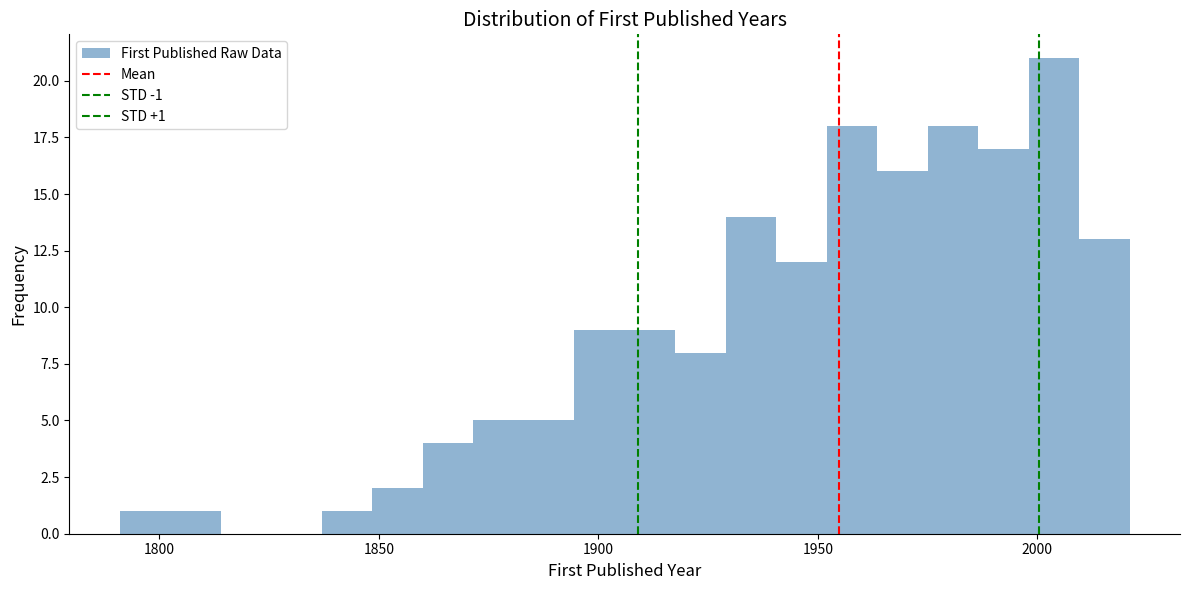

Around what value on the x-axis is the tallest bar? Give the approximate position of its centre, as read against the axis.

2005